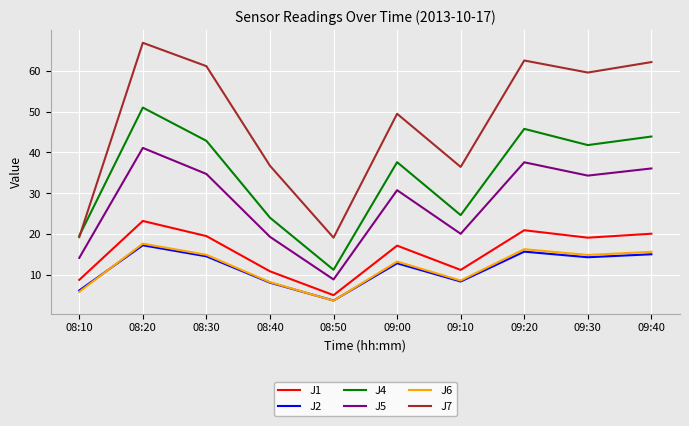

The value of J2 at 08:30 is 25.5. True or false?

False